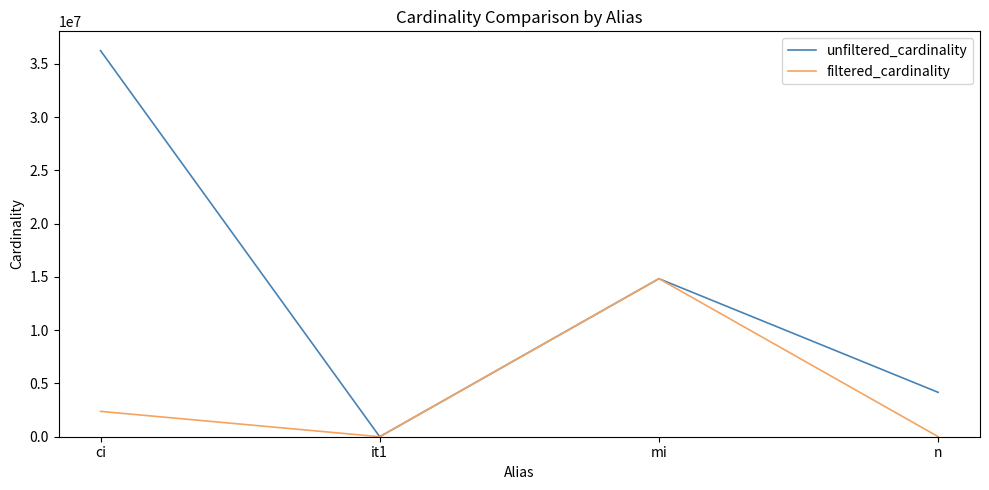

Count the number of categories in the chart.

4